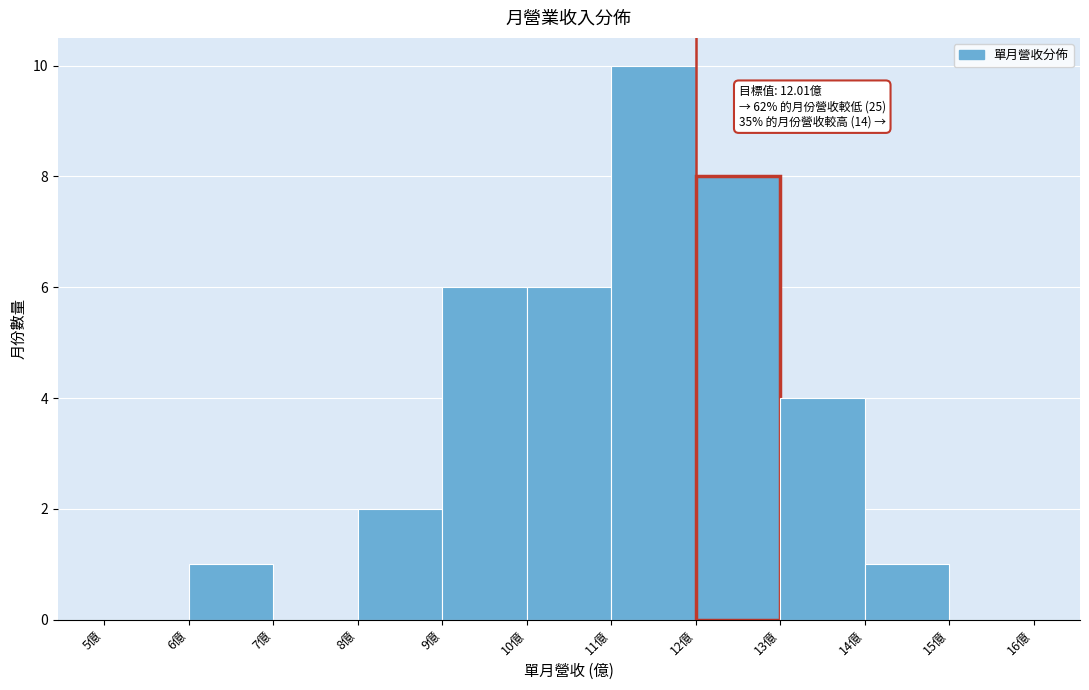

Which range on the x-axis has the tallest bar?

11 to 12